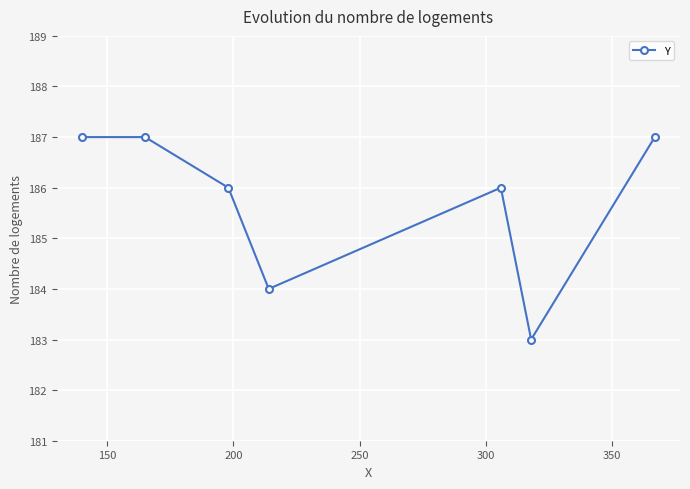

What is the average value?

186